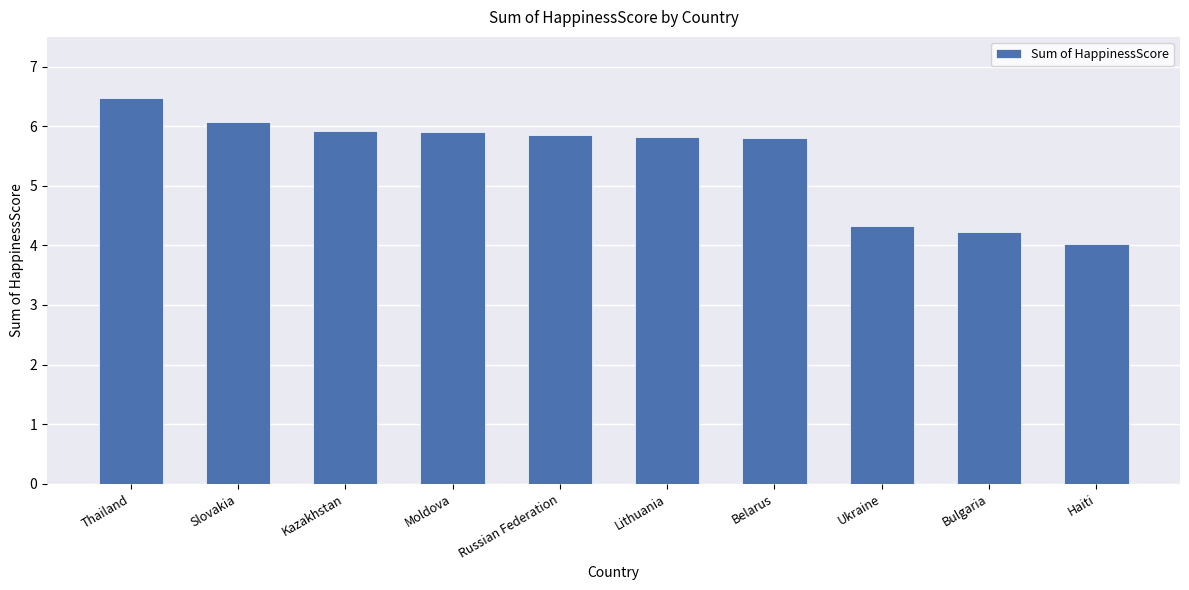

Which label corresponds to the largest value in the chart?

Thailand